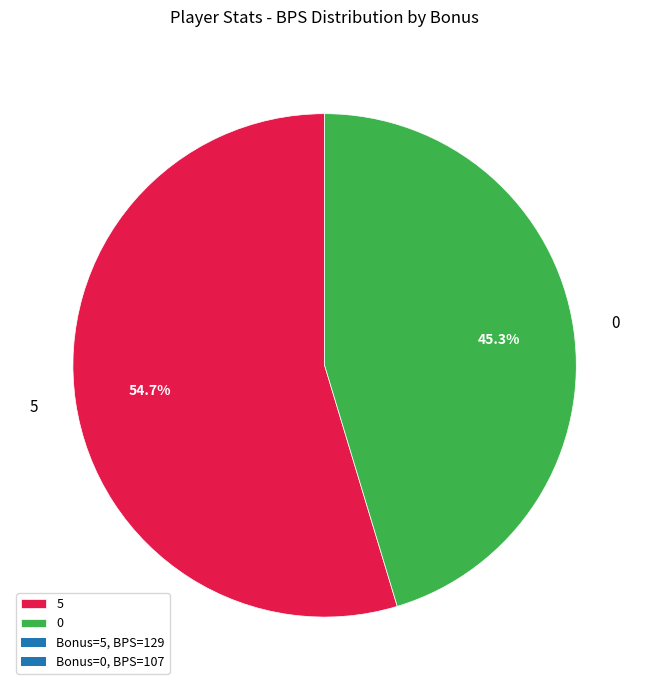

True or false: 0 accounts for 37% of the total.

False